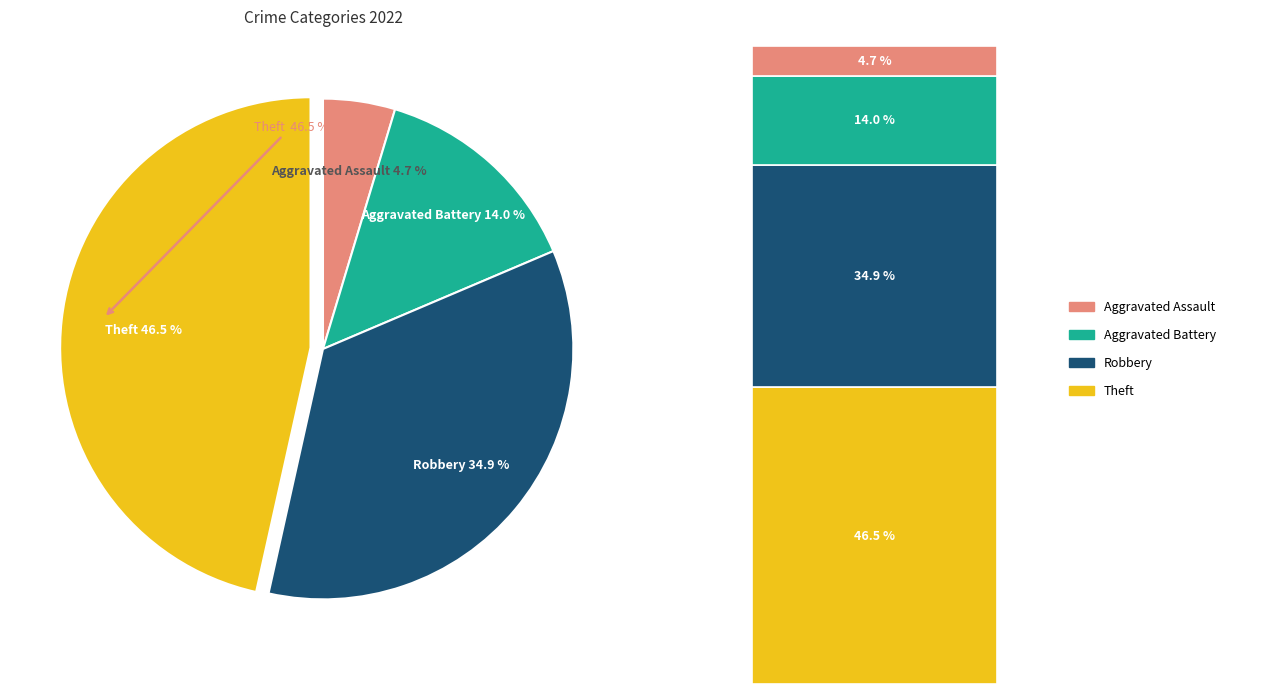

To the nearest percent, what portion does Aggravated Assault represent?

5%